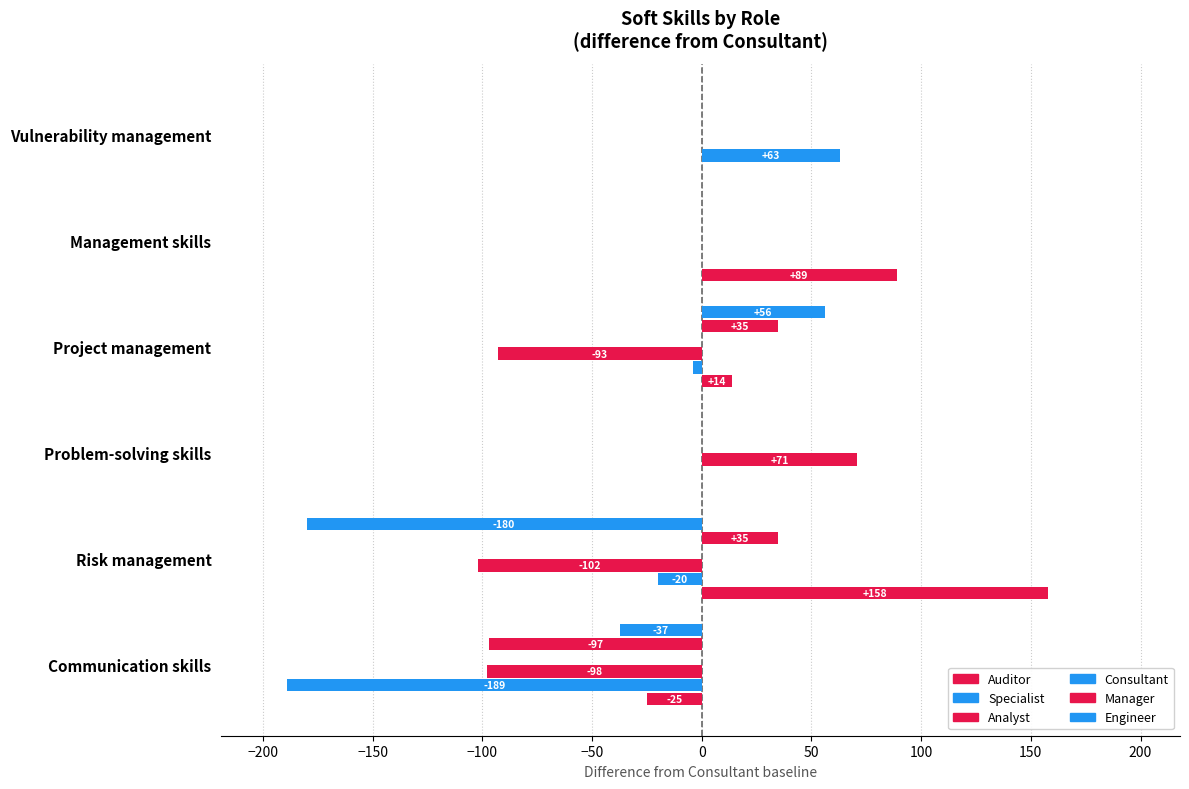

Between Risk management and Communication skills, which is larger?

Risk management